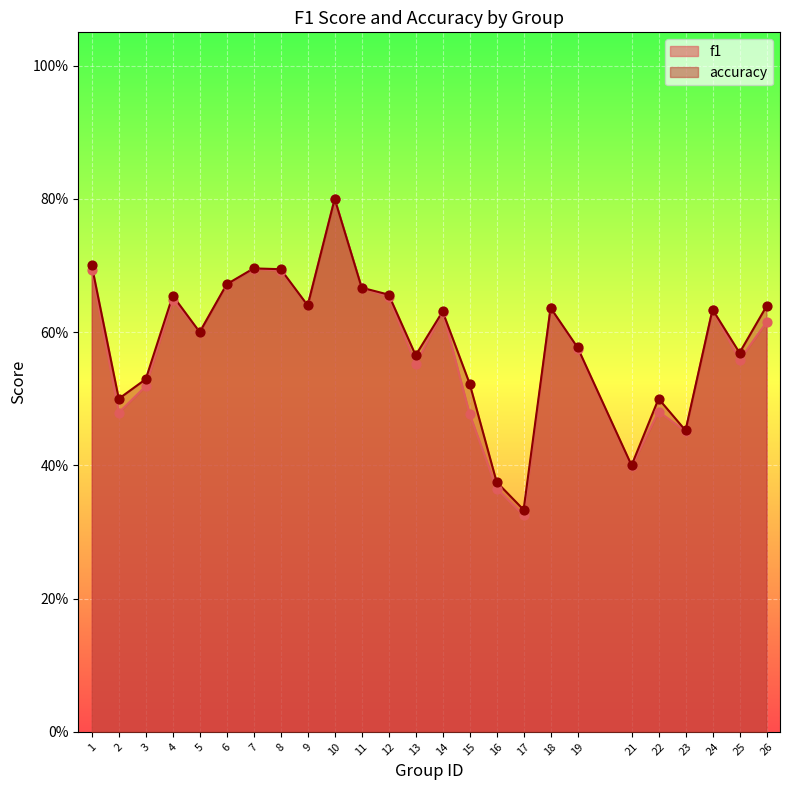

Which series contains the highest Y value?

f1